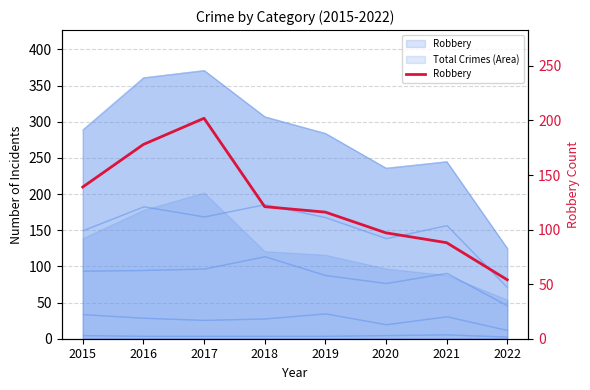

Is it true that the value at 2016 is 178?

True